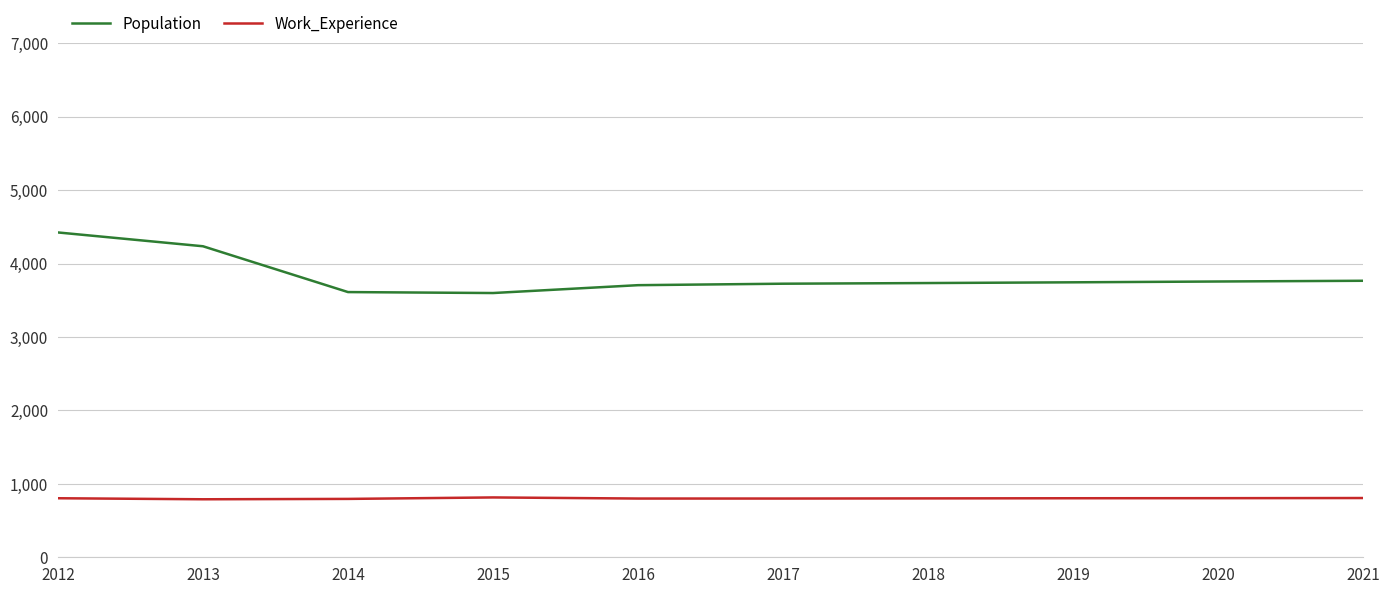

What is the difference between the highest and lowest values at 2015?

2784